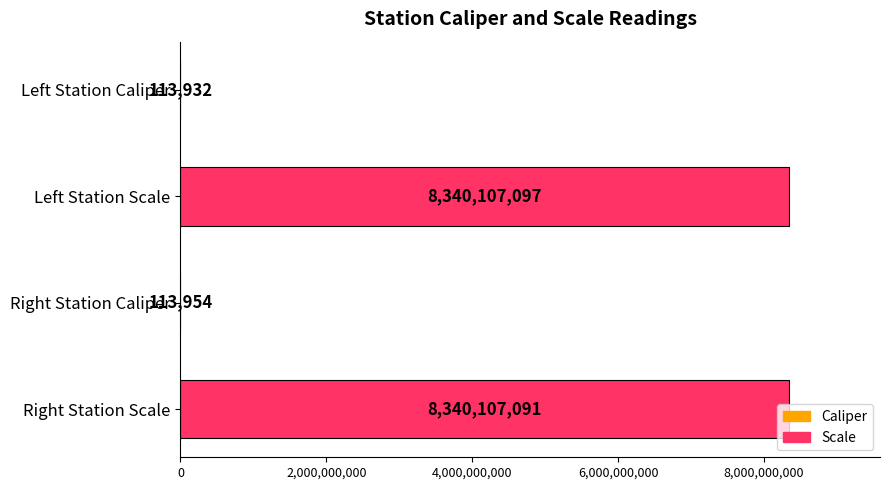

Where is the data nearest to the value 4170110514?

Right Station Caliper